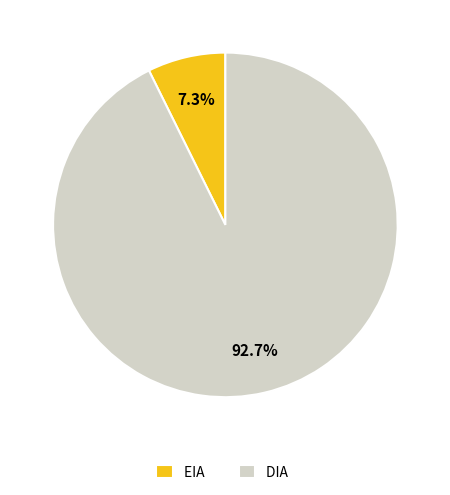

Count the number of slices in the pie.

2